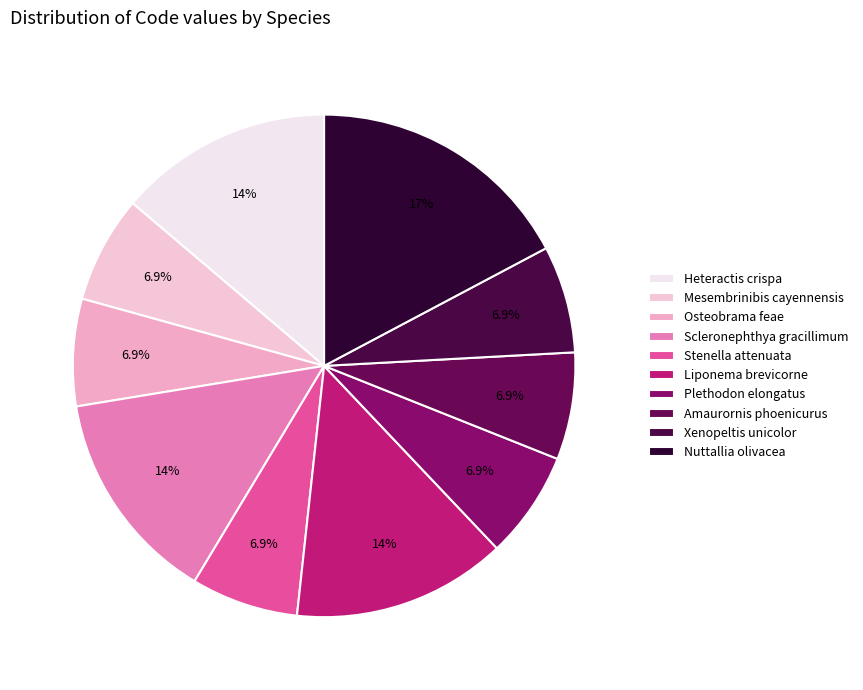

To the nearest percent, what is the average slice percentage?

10%